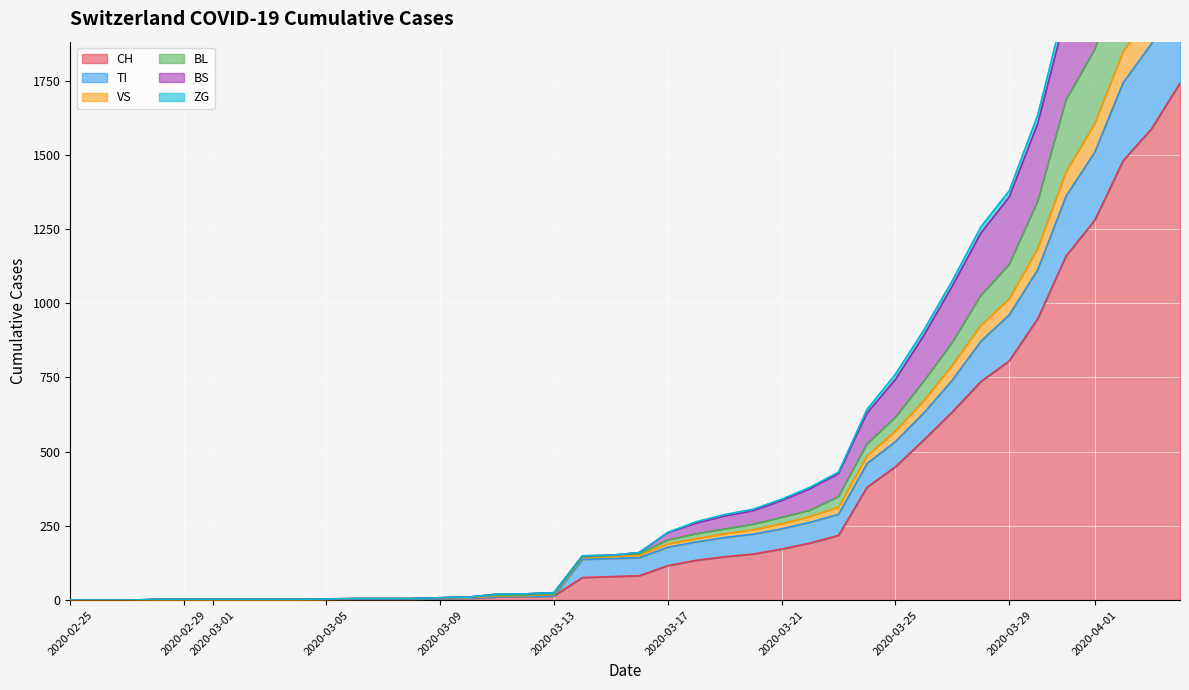

What is the label of the 22nd point from the right?

2020-03-14